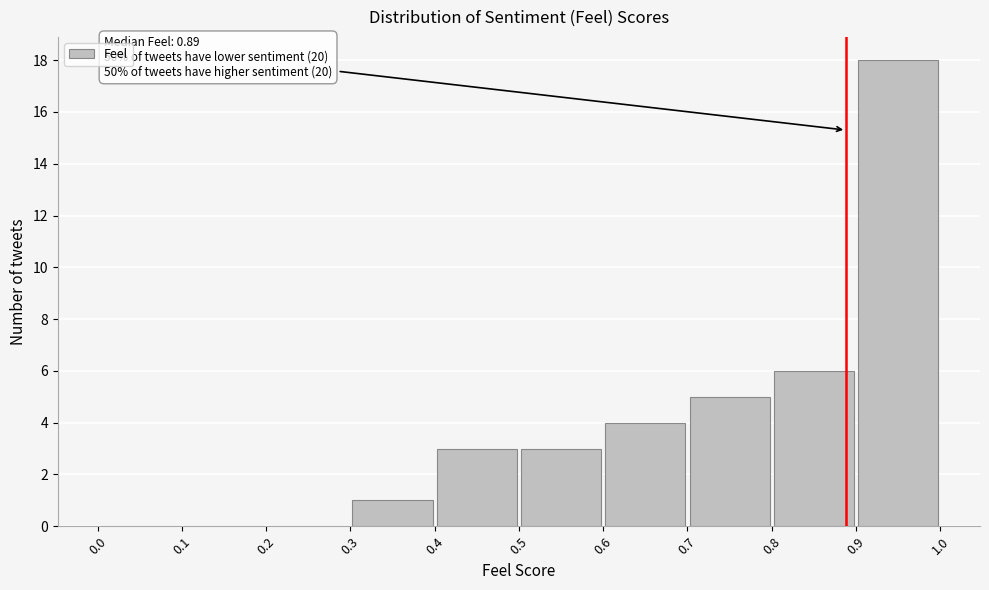

Over which range of the x-axis is the bar tallest?

0.9 to 1.0